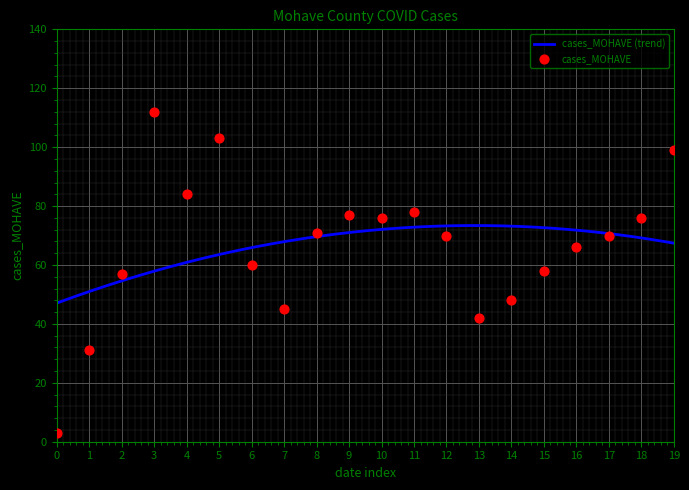

What is the minimum value for cases_MOHAVE (trend)?

47.1